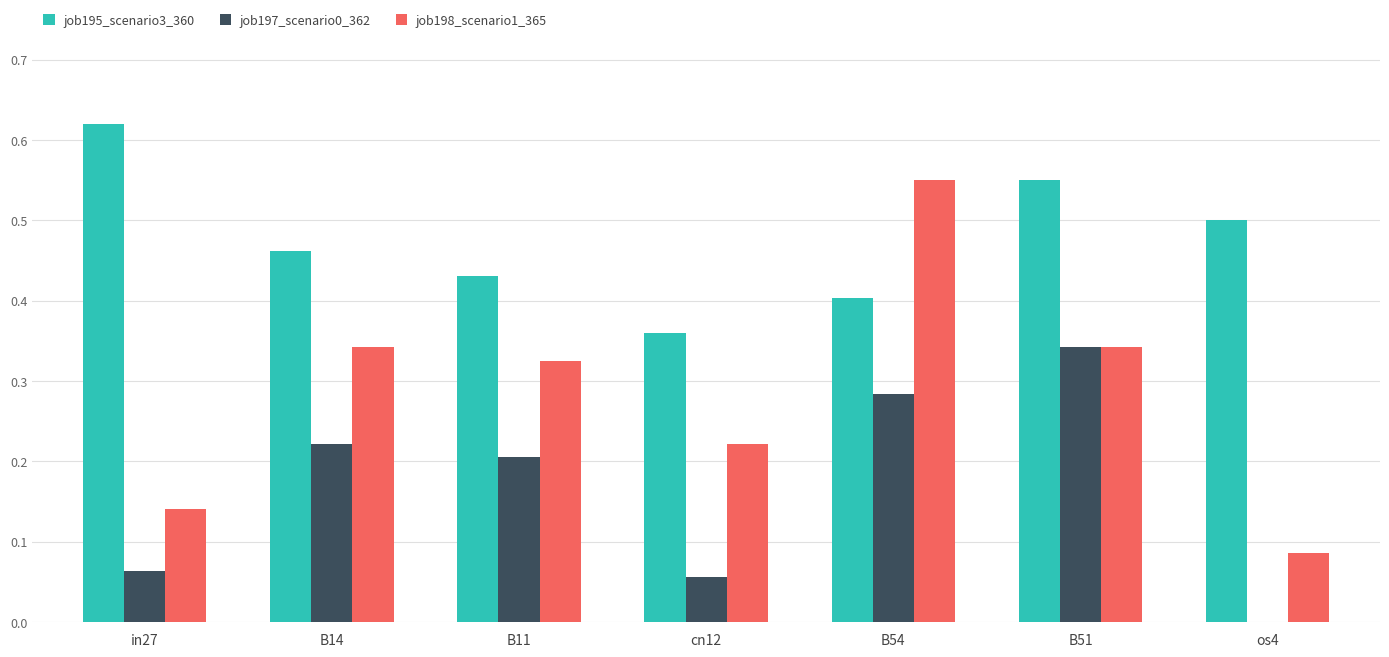

Between in27 and B54, which series saw the biggest shift?

job198_scenario1_365